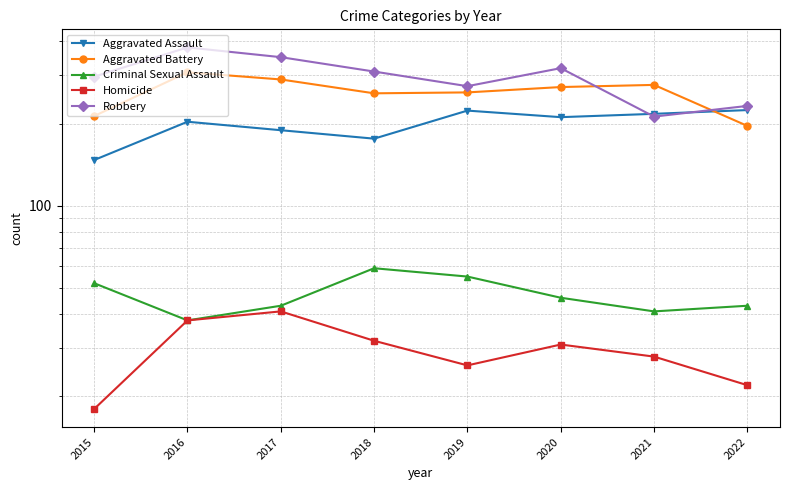

Reading left to right, transcribe all the data shown in this chart.

Aggravated Assault: 2015=147	2016=203	2017=189	2018=176	2019=223	2020=211	2021=217	2022=224
Aggravated Battery: 2015=213	2016=308	2017=290	2018=258	2019=260	2020=272	2021=277	2022=196
Criminal Sexual Assault: 2015=52	2016=38	2017=43	2018=59	2019=55	2020=46	2021=41	2022=43
Homicide: 2015=18	2016=38	2017=41	2018=32	2019=26	2020=31	2021=28	2022=22
Robbery: 2015=297	2016=380	2017=350	2018=310	2019=274	2020=319	2021=212	2022=232